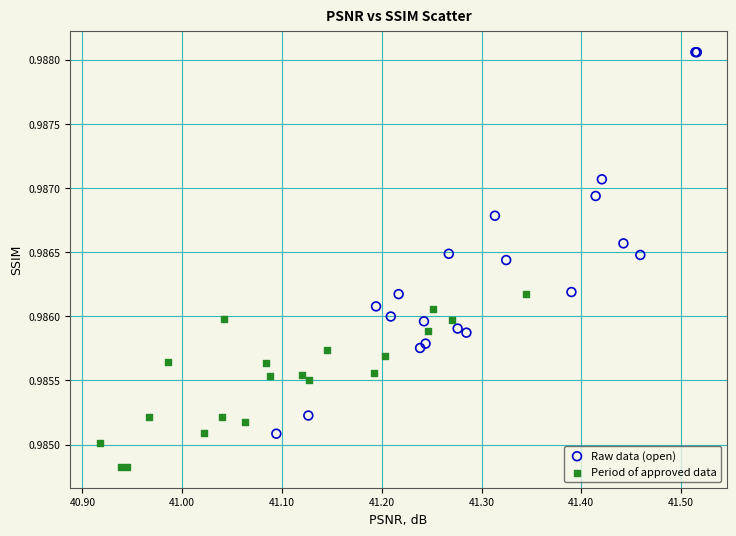

Which series contains the lowest Y value?

Period of approved data